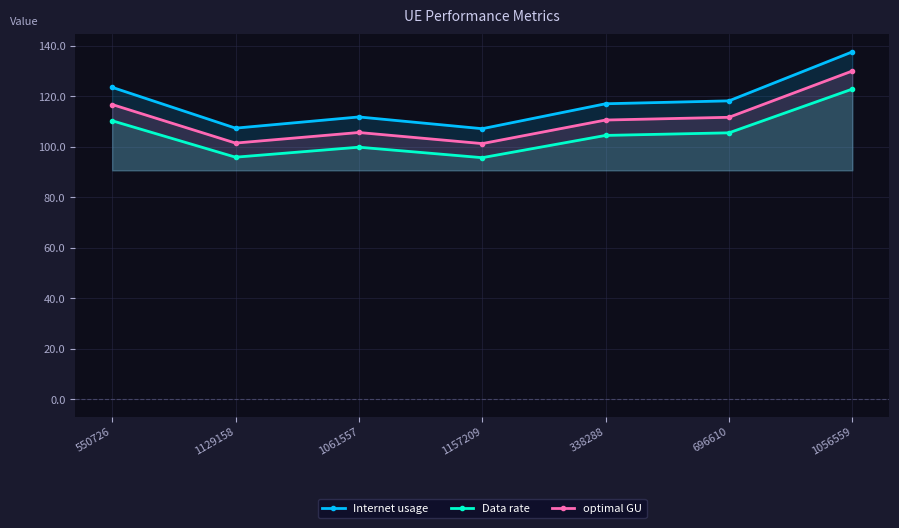

What is the spread (max minus min) of values at 1129158?

11.5